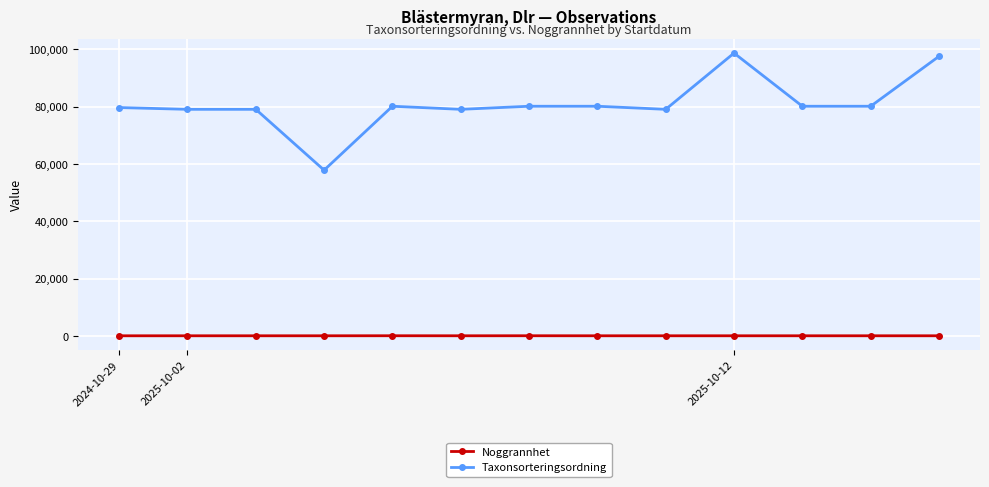

Which series has the largest total across all categories?

Taxonsorteringsordning